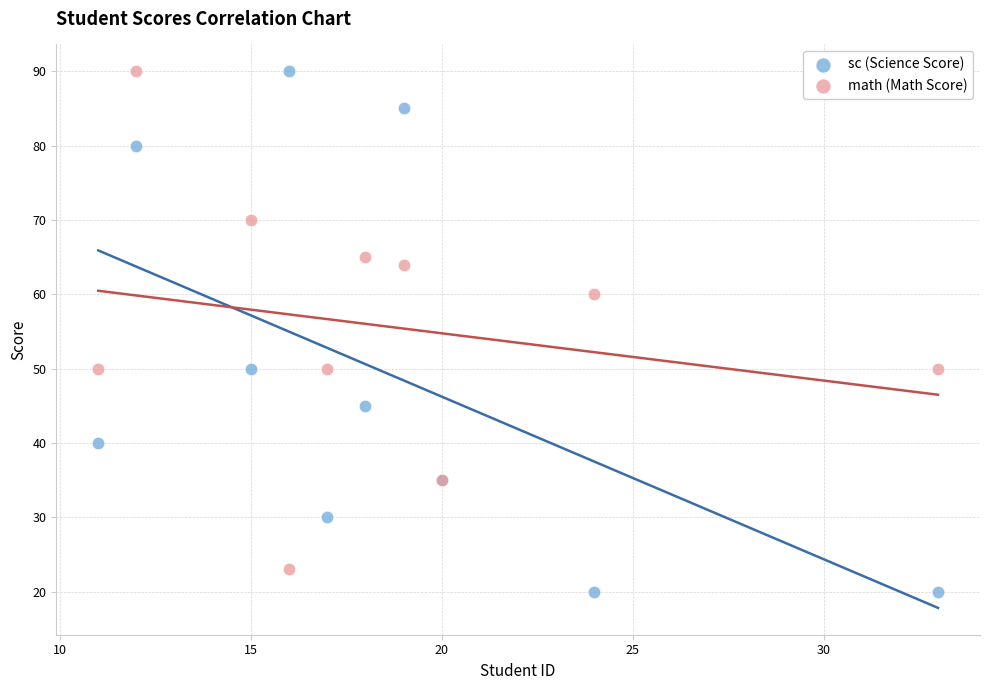

What are all the series names shown in the legend?

sc (Science Score), math (Math Score)